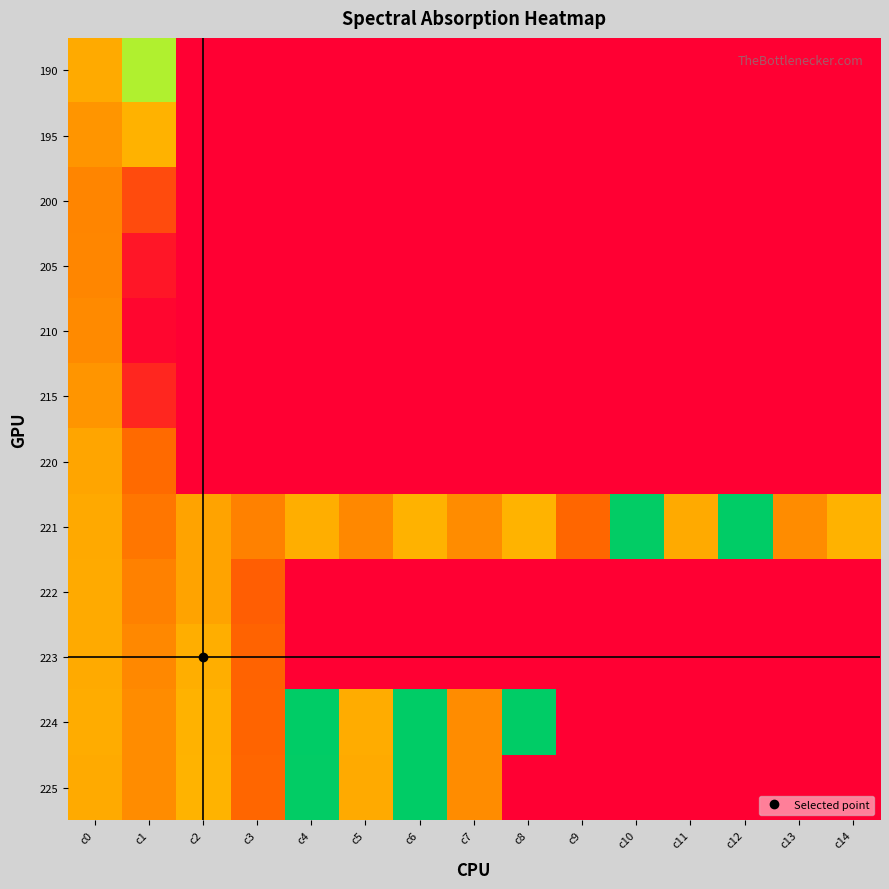

Reading left to right, transcribe all the data shown in this chart.

190: c0=0.4	c1=0.7	c2=0.0	c3=0.0	c4=0.0	c5=0.0	c6=0.0	c7=0.0	c8=0.0	c9=0.0	c10=0.0	c11=0.0	c12=0.0	c13=0.0	c14=0.0
195: c0=0.4	c1=0.4	c2=0.0	c3=0.0	c4=0.0	c5=0.0	c6=0.0	c7=0.0	c8=0.0	c9=0.0	c10=0.0	c11=0.0	c12=0.0	c13=0.0	c14=0.0
200: c0=0.3	c1=0.2	c2=0.0	c3=0.0	c4=0.0	c5=0.0	c6=0.0	c7=0.0	c8=0.0	c9=0.0	c10=0.0	c11=0.0	c12=0.0	c13=0.0	c14=0.0
205: c0=0.3	c1=0.1	c2=0.0	c3=0.0	c4=0.0	c5=0.0	c6=0.0	c7=0.0	c8=0.0	c9=0.0	c10=0.0	c11=0.0	c12=0.0	c13=0.0	c14=0.0
210: c0=0.3	c1=0.0	c2=0.0	c3=0.0	c4=0.0	c5=0.0	c6=0.0	c7=0.0	c8=0.0	c9=0.0	c10=0.0	c11=0.0	c12=0.0	c13=0.0	c14=0.0
215: c0=0.4	c1=0.1	c2=0.0	c3=0.0	c4=0.0	c5=0.0	c6=0.0	c7=0.0	c8=0.0	c9=0.0	c10=0.0	c11=0.0	c12=0.0	c13=0.0	c14=0.0
220: c0=0.4	c1=0.3	c2=0.0	c3=0.0	c4=0.0	c5=0.0	c6=0.0	c7=0.0	c8=0.0	c9=0.0	c10=0.0	c11=0.0	c12=0.0	c13=0.0	c14=0.0
221: c0=0.4	c1=0.3	c2=0.4	c3=0.3	c4=0.4	c5=0.3	c6=0.4	c7=0.3	c8=0.4	c9=0.3	c10=1.0	c11=0.4	c12=1.0	c13=0.3	c14=0.4
222: c0=0.4	c1=0.3	c2=0.4	c3=0.2	c4=0.0	c5=0.0	c6=0.0	c7=0.0	c8=0.0	c9=0.0	c10=0.0	c11=0.0	c12=0.0	c13=0.0	c14=0.0
223: c0=0.4	c1=0.3	c2=0.4	c3=0.2	c4=0.0	c5=0.0	c6=0.0	c7=0.0	c8=0.0	c9=0.0	c10=0.0	c11=0.0	c12=0.0	c13=0.0	c14=0.0
224: c0=0.4	c1=0.3	c2=0.4	c3=0.2	c4=1.0	c5=0.4	c6=1.0	c7=0.3	c8=1.0	c9=0.0	c10=0.0	c11=0.0	c12=0.0	c13=0.0	c14=0.0
225: c0=0.4	c1=0.3	c2=0.4	c3=0.3	c4=1.0	c5=0.4	c6=1.0	c7=0.3	c8=0.0	c9=0.0	c10=0.0	c11=0.0	c12=0.0	c13=0.0	c14=0.0